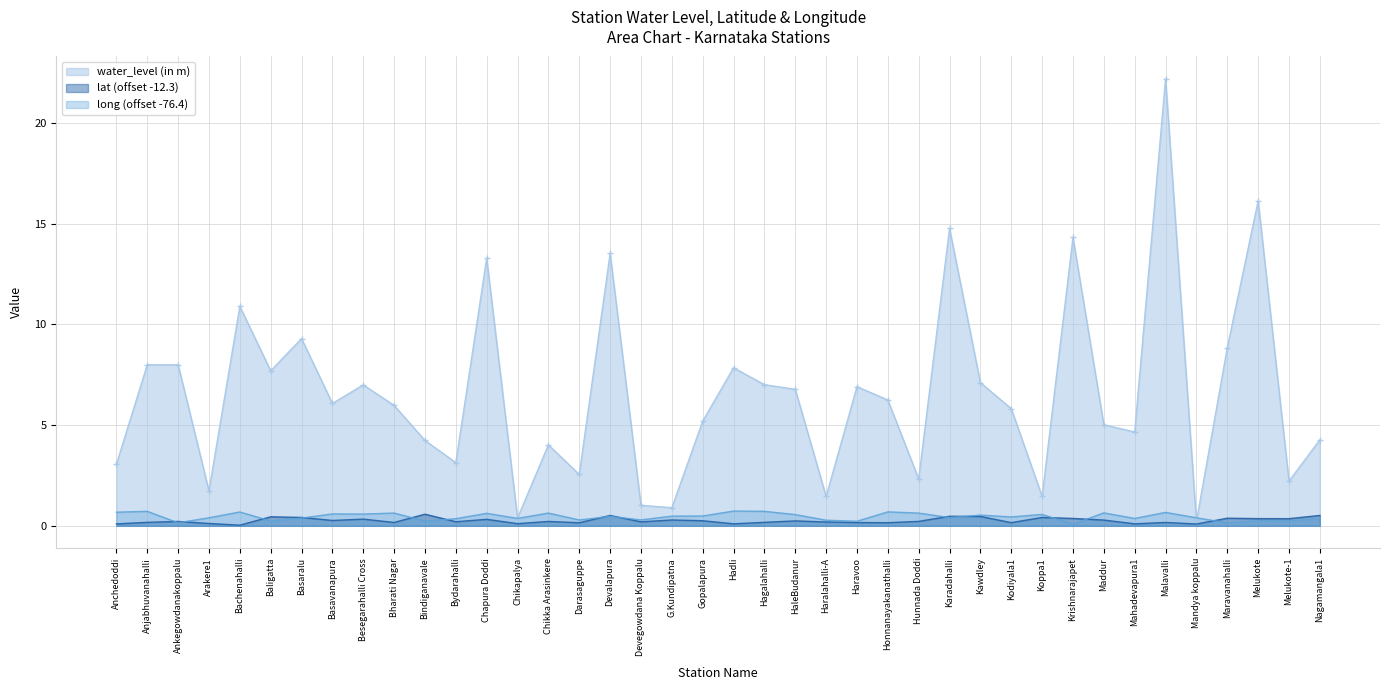

At which category does the chart reach its peak across all series?

Malavalli